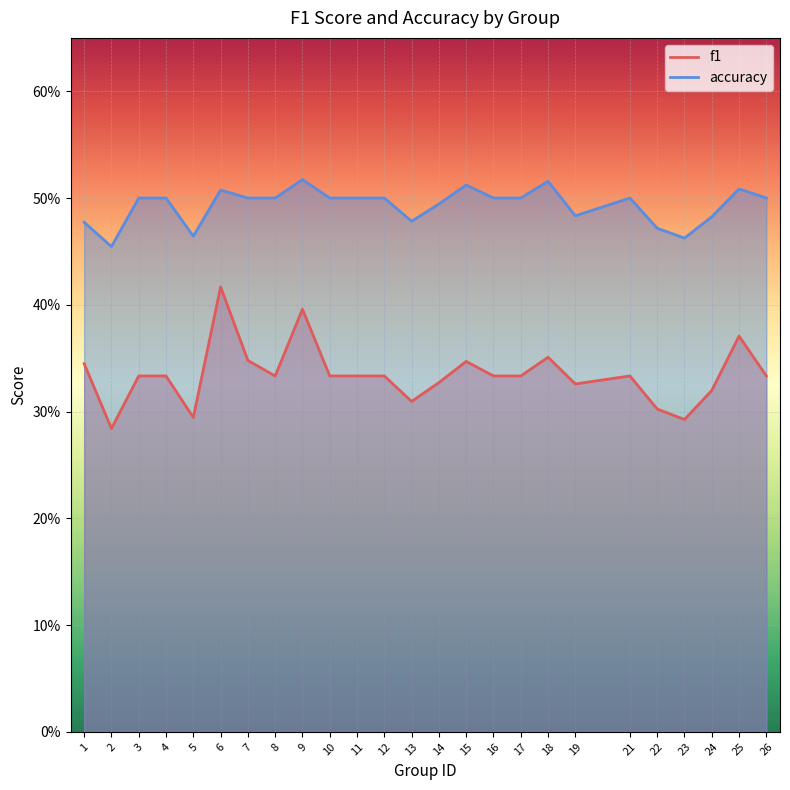

True or false: accuracy and f1 intersect in this chart.

False